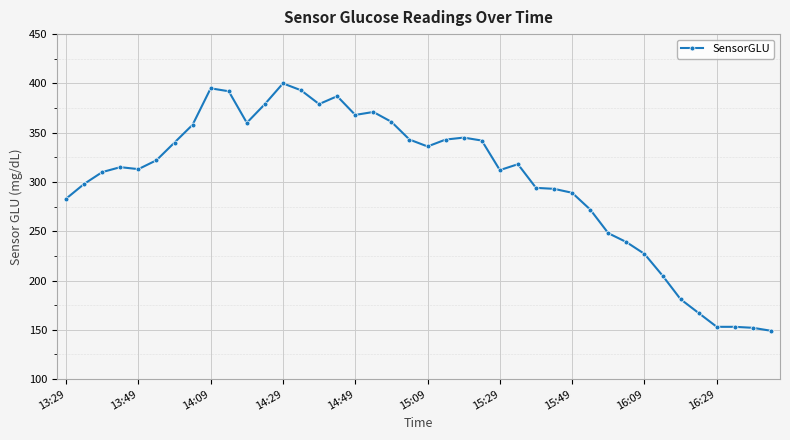

True or false: the data has more than 1 interior local peaks.

True